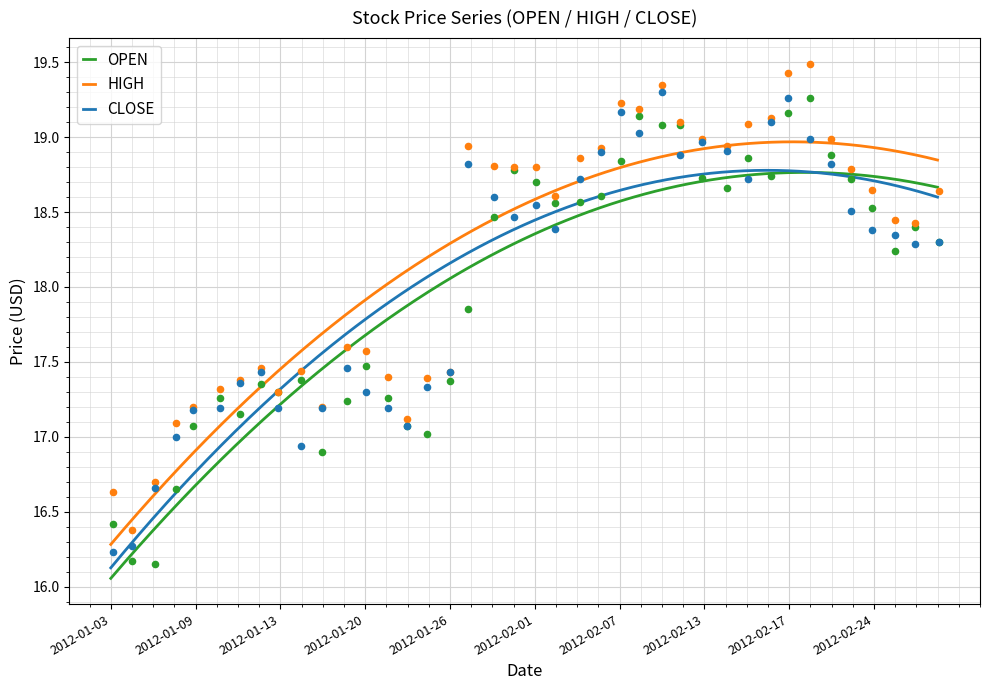

True or false: HIGH and CLOSE cross at least once.

False